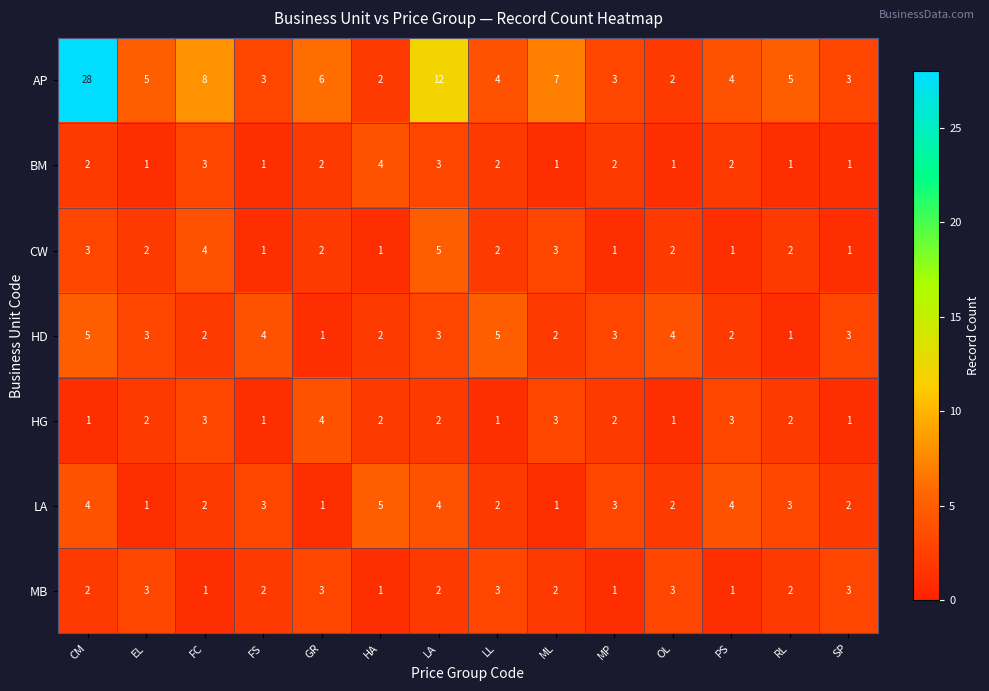

What is the sum of all BM values?

26